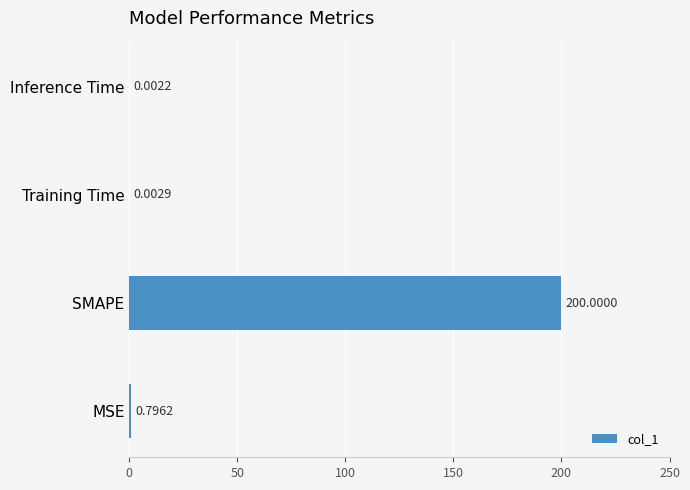

What is the sum of all values?

200.8